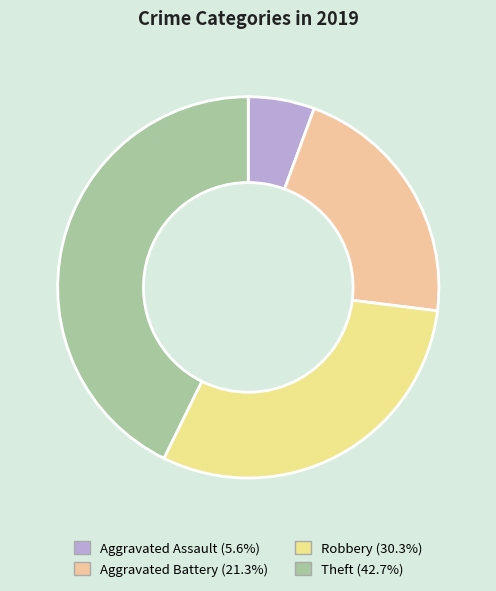

Count the number of slices in the pie.

4